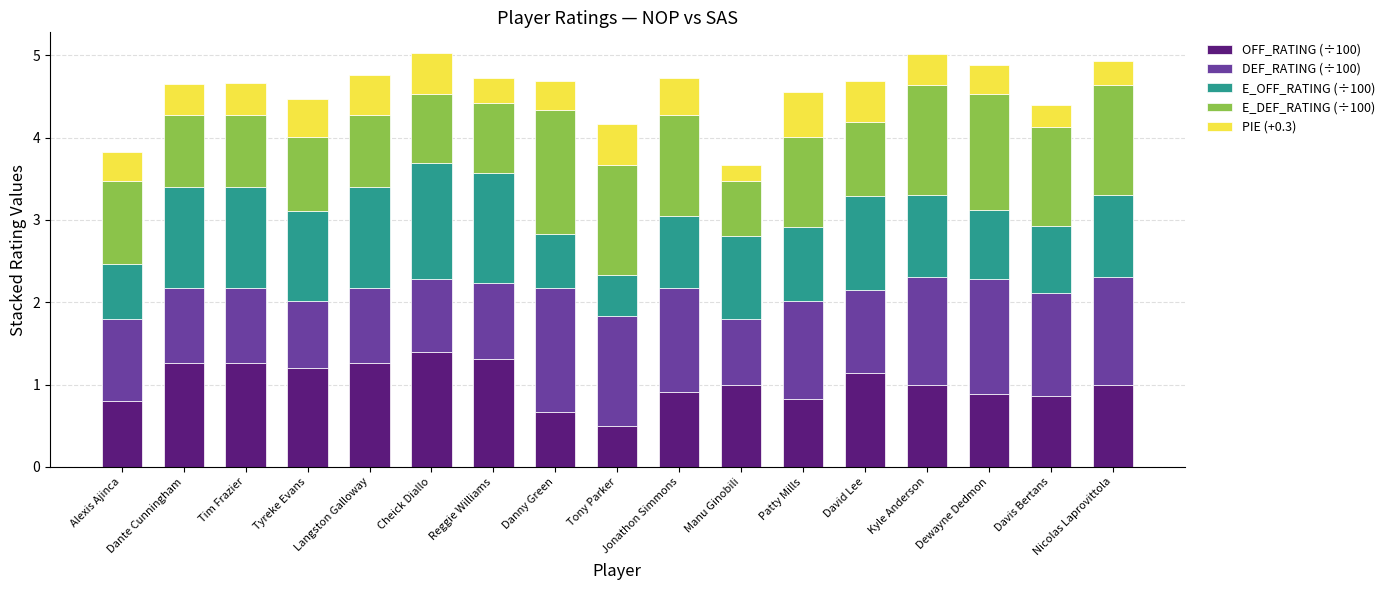

What is the maximum value for OFF_RATING (÷100)?

1.4